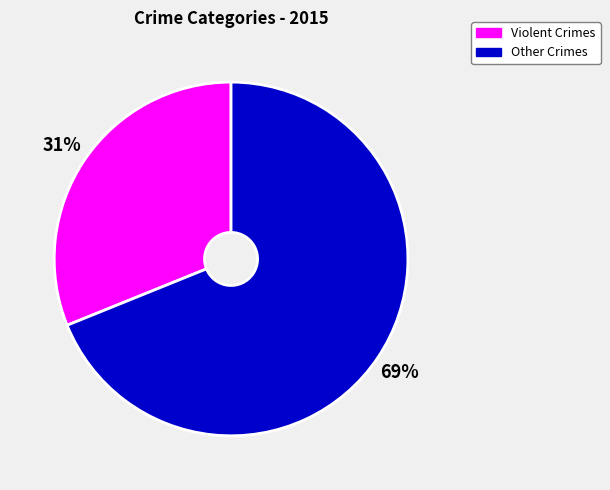

To the nearest percent, what is the average slice percentage?

50%